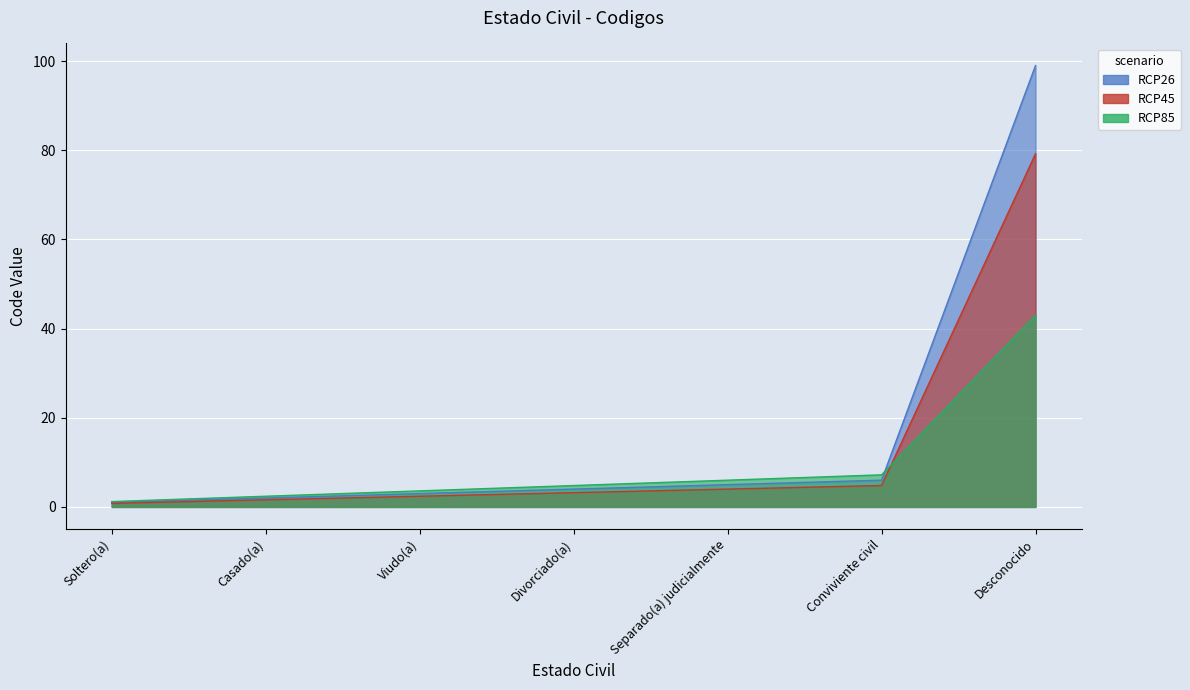

What value does the data have at Soltero(a)?

1